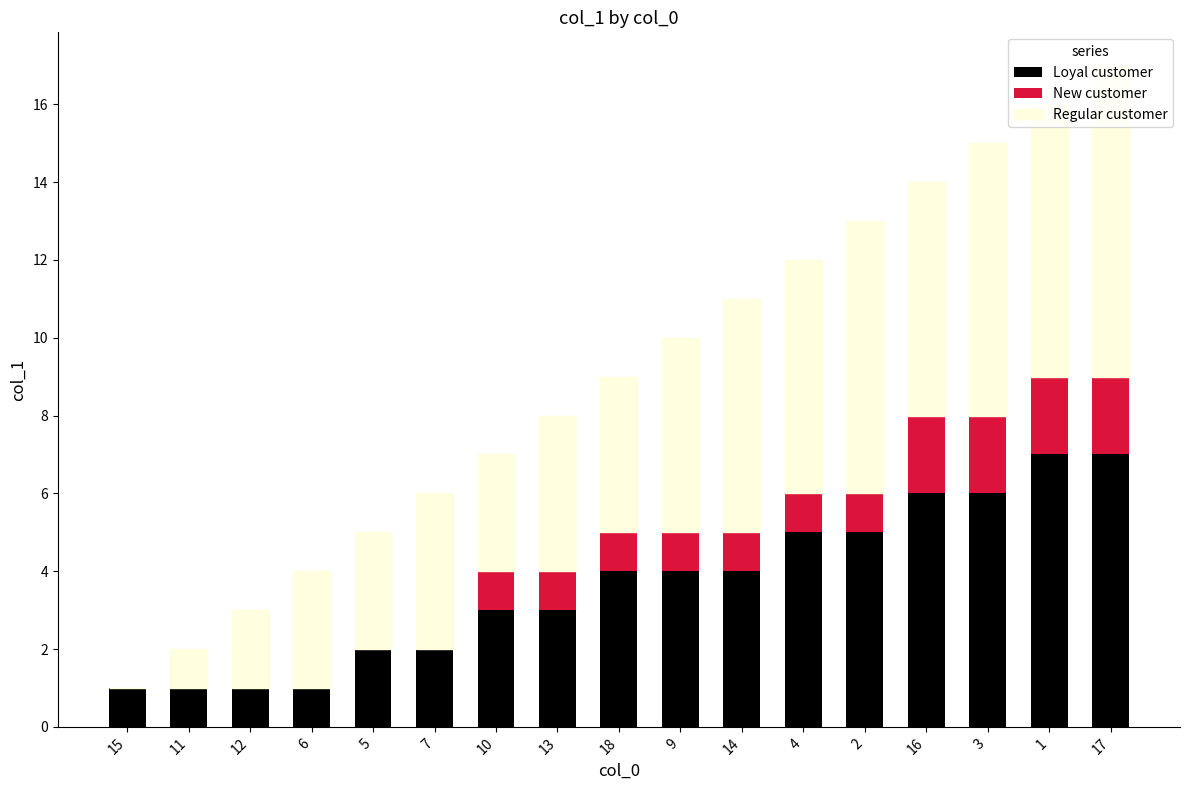

Are the bars horizontal?

No